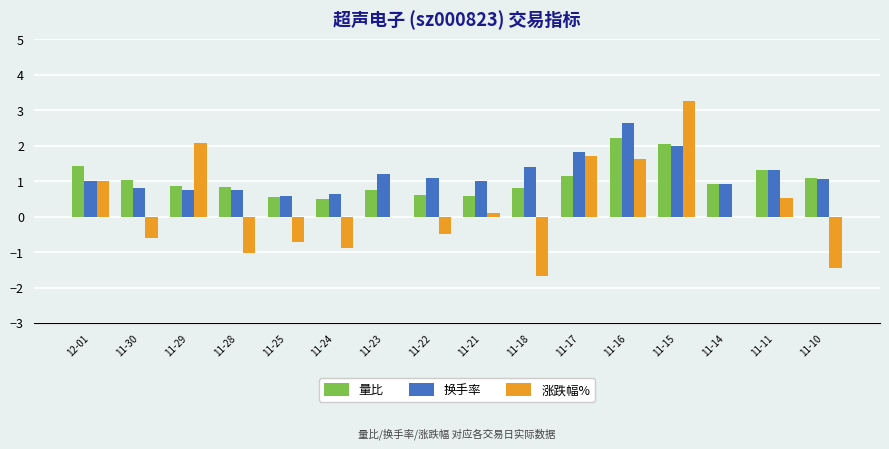

What is the maximum value for 换手率?

2.6